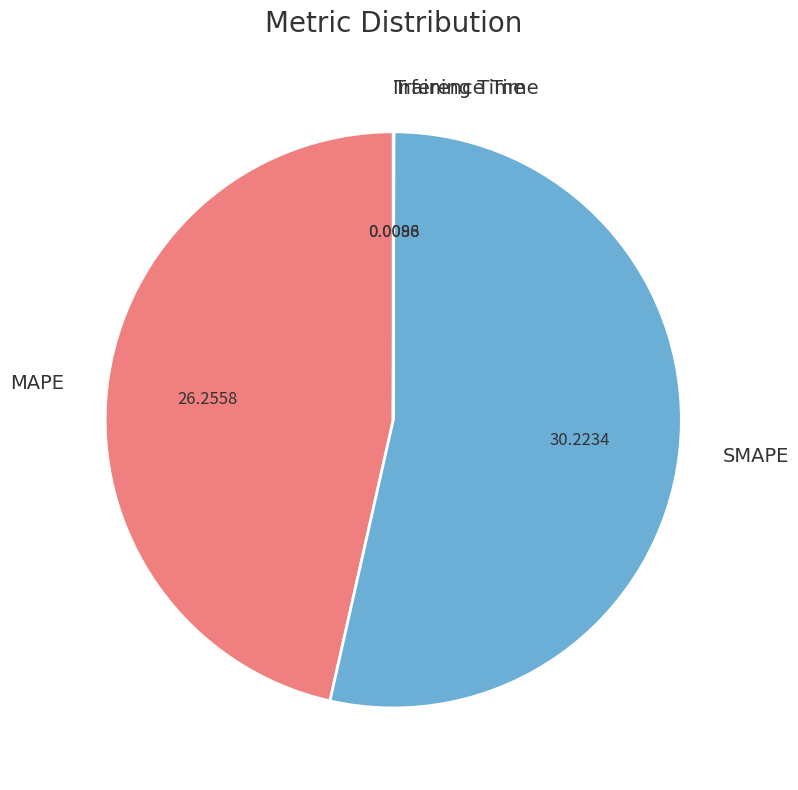

Does any single category account for the majority?

Yes